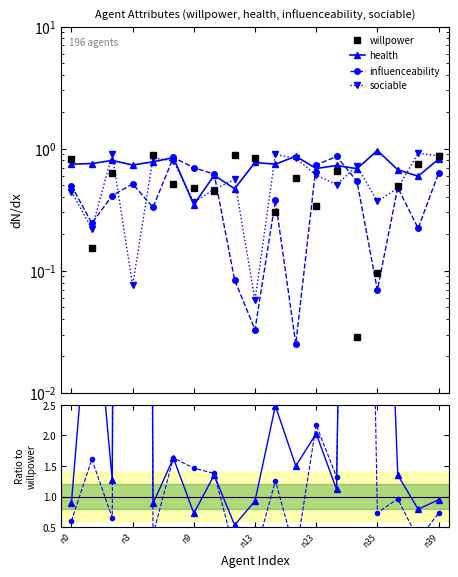

Does the chart display data point markers on the line(s)?

Yes